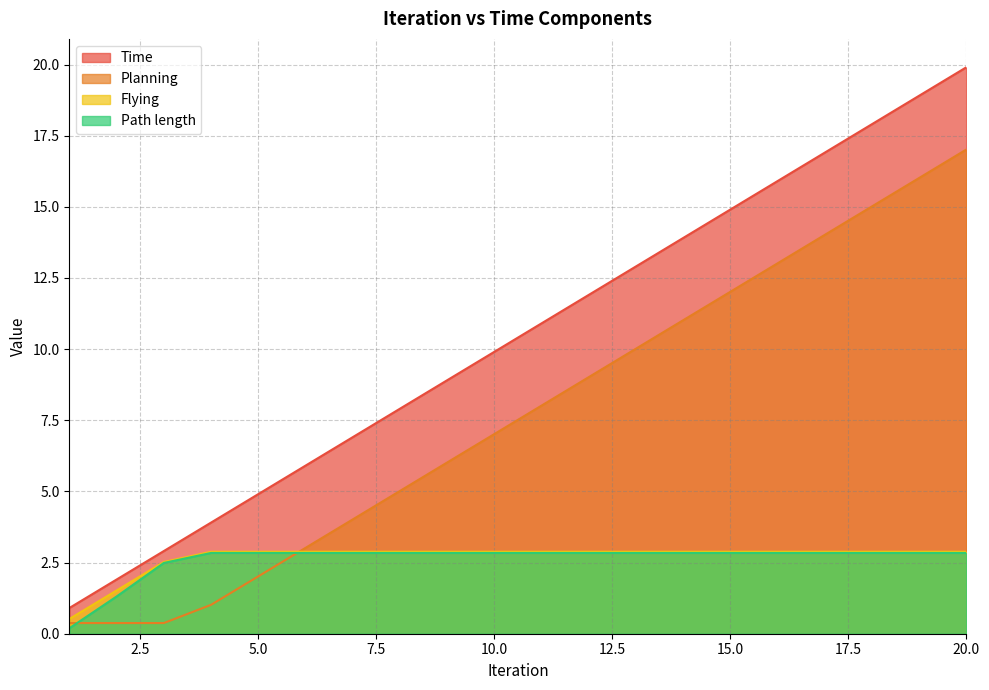

How many distinct data groups are displayed?

4